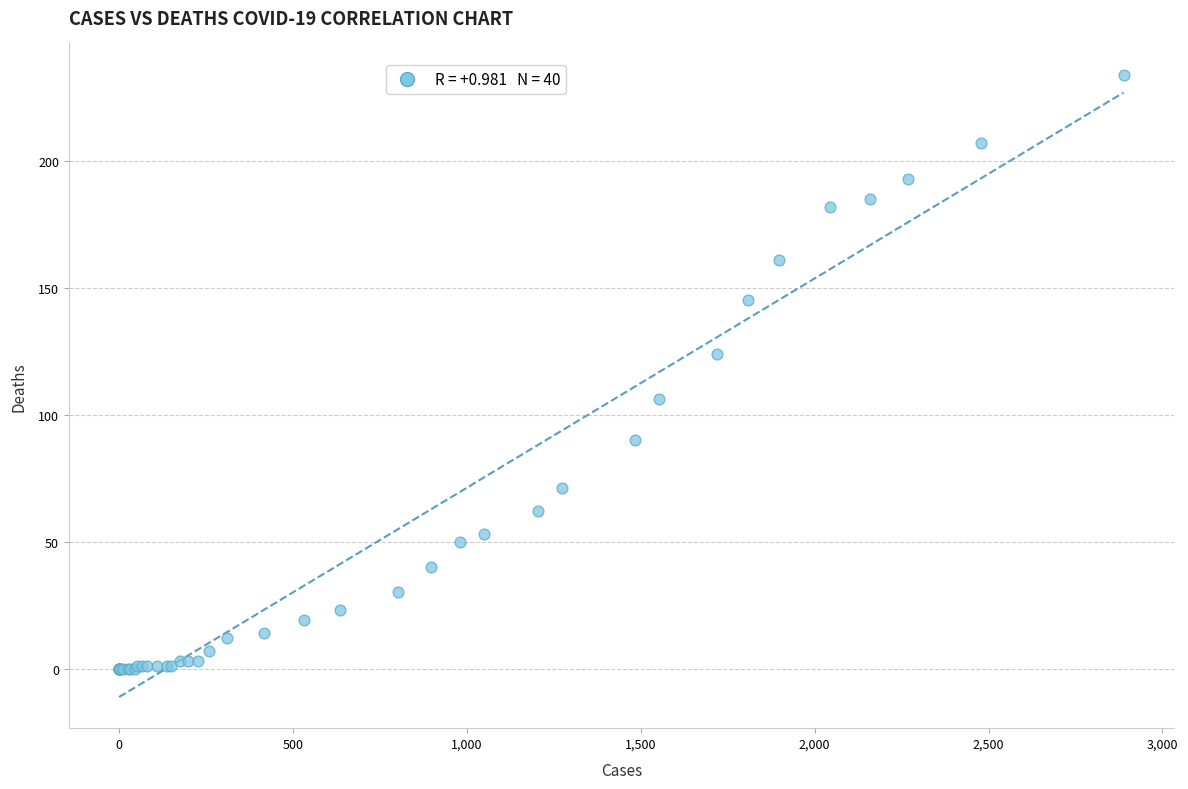

What Y value in the scatter plot is closest to 117?

124